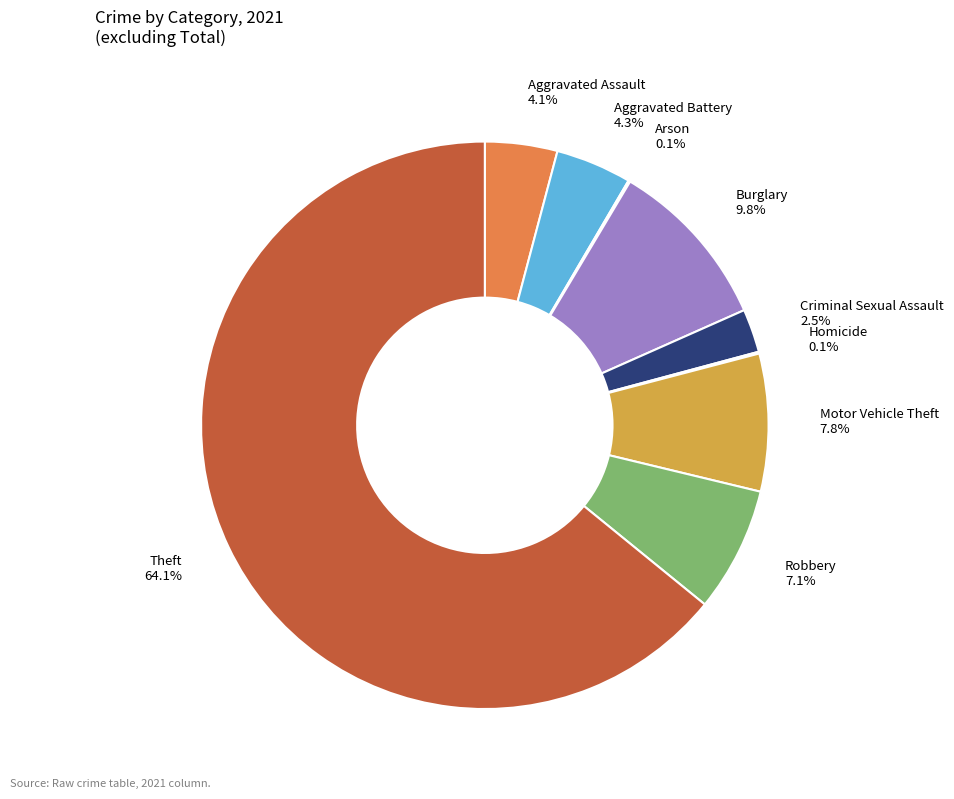

Does any single category account for the majority?

Yes